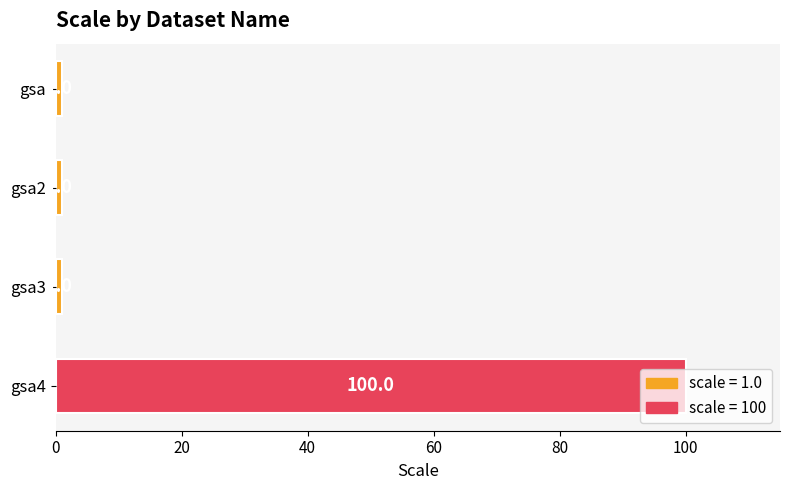

What is the change in value from gsa2 to gsa4?

+99